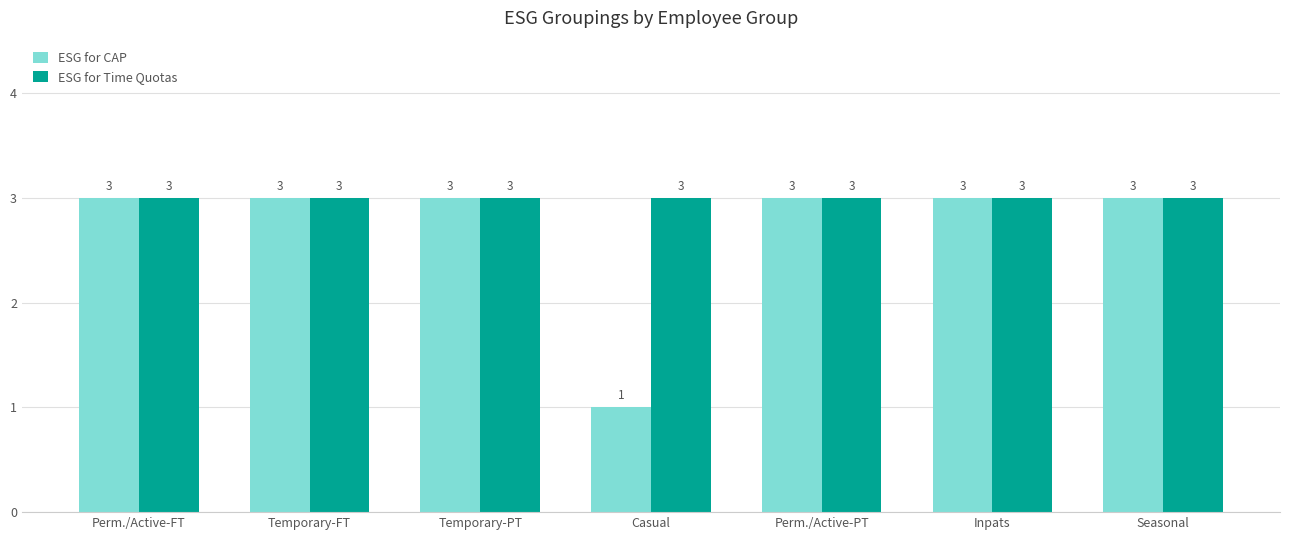

How many series are shown in this chart?

2